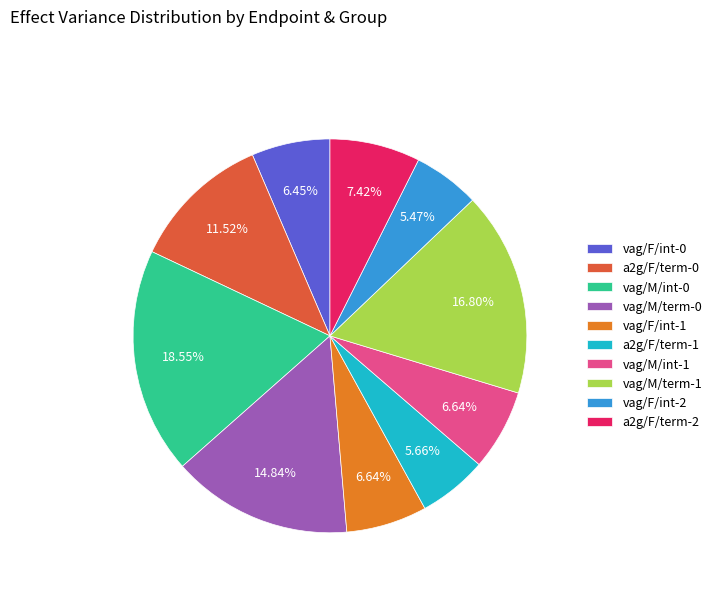

Combined, do a2g/F/term-0 and vag/F/int-0 account for over 50%?

No